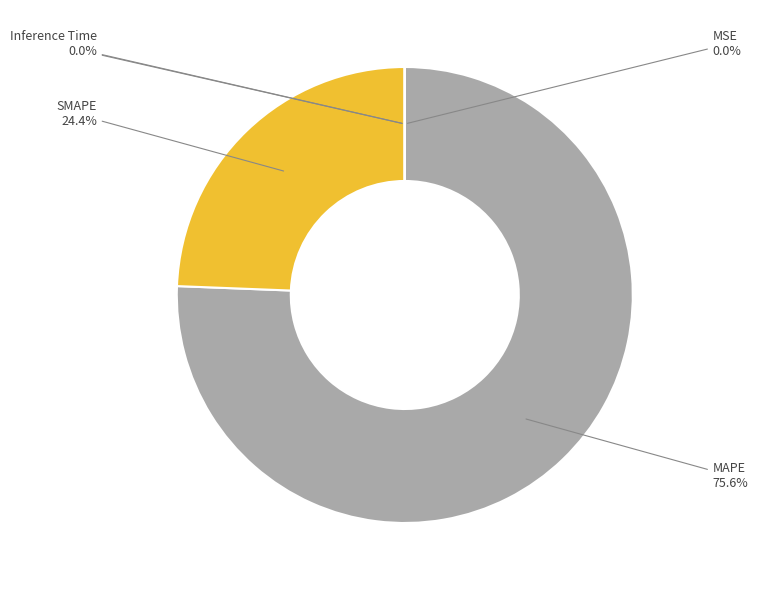

Is the sum of SMAPE and MAPE greater than half?

Yes